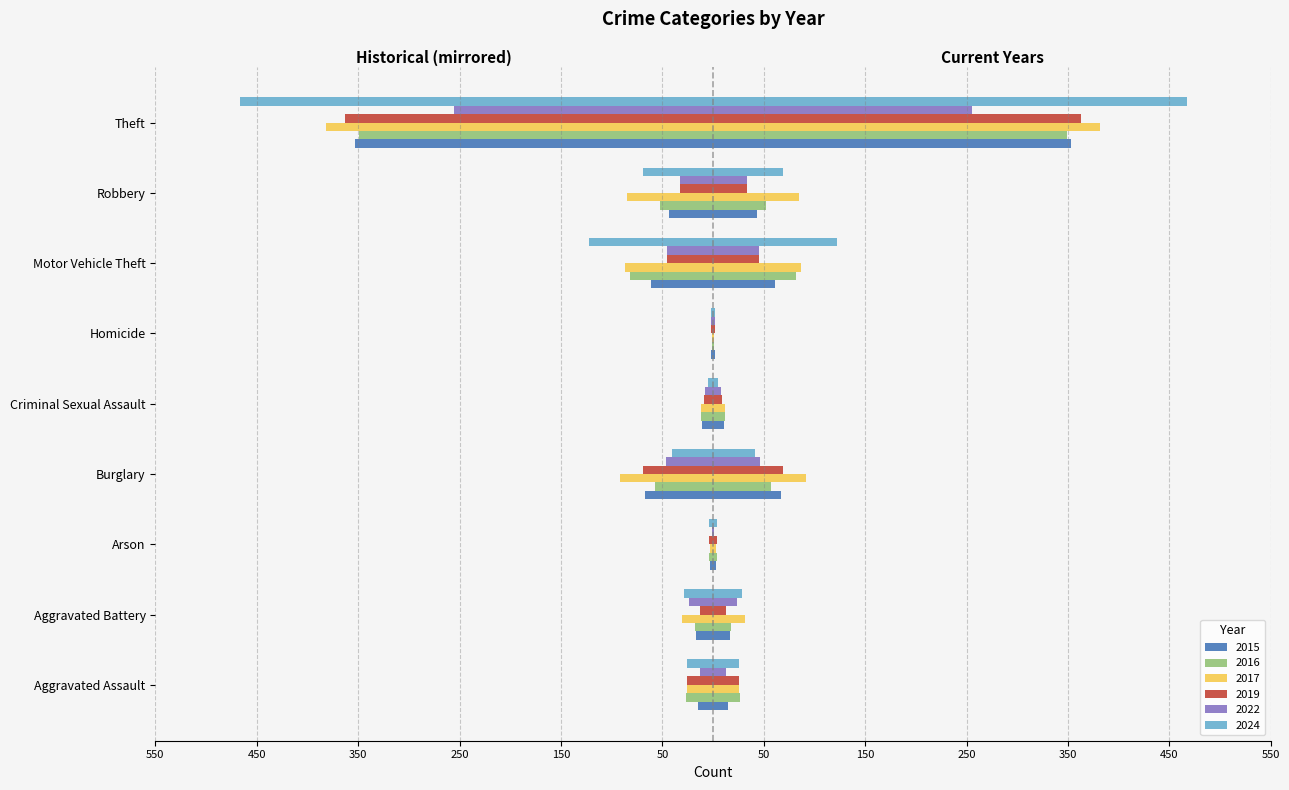

The value of 2017 at Criminal Sexual Assault is -16. True or false?

False